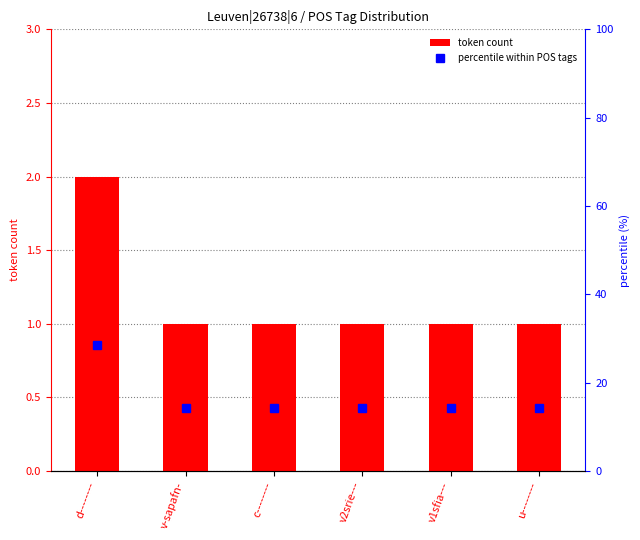

Reading left to right, extract all data points from this chart.

token count: d--------=2.0	v-sapafn-=1.0	c--------=1.0	v2srie---=1.0	v1sfia---=1.0	u--------=1.0
percentile within POS tags: d--------=28.6	v-sapafn-=14.3	c--------=14.3	v2srie---=14.3	v1sfia---=14.3	u--------=14.3